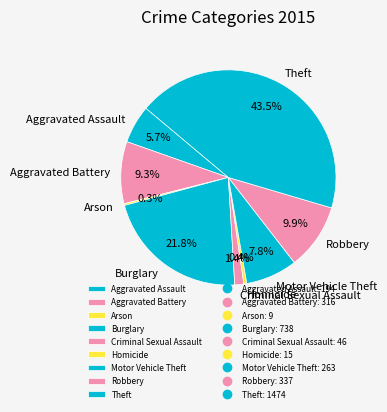

What is the total percentage of Homicide and Criminal Sexual Assault?

1.8%